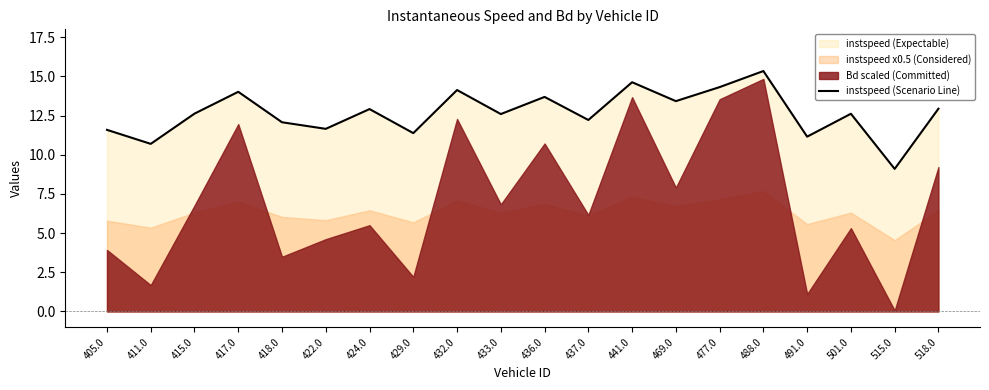

The chart shows a value of 5.7 at 422.0. True or false?

False